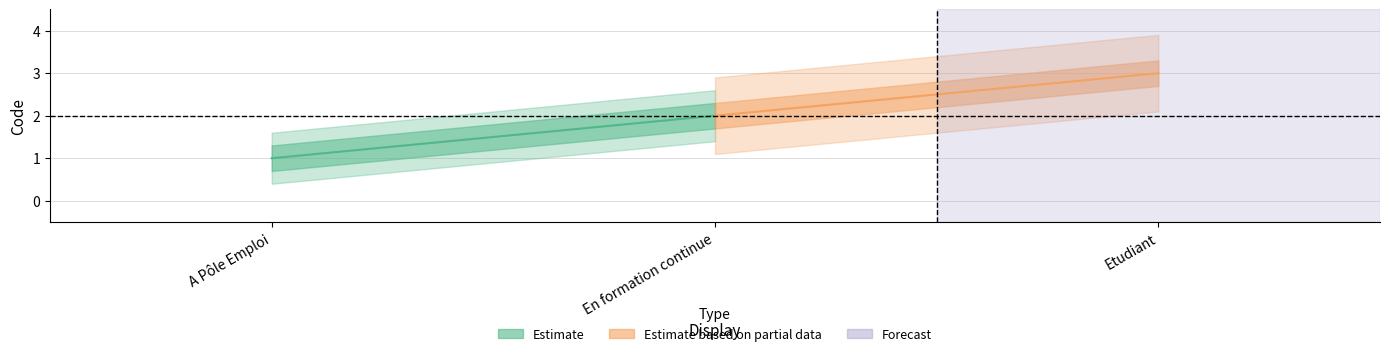

List the labels in order of value, smallest first.

A Pôle Emploi, En formation continue, Etudiant